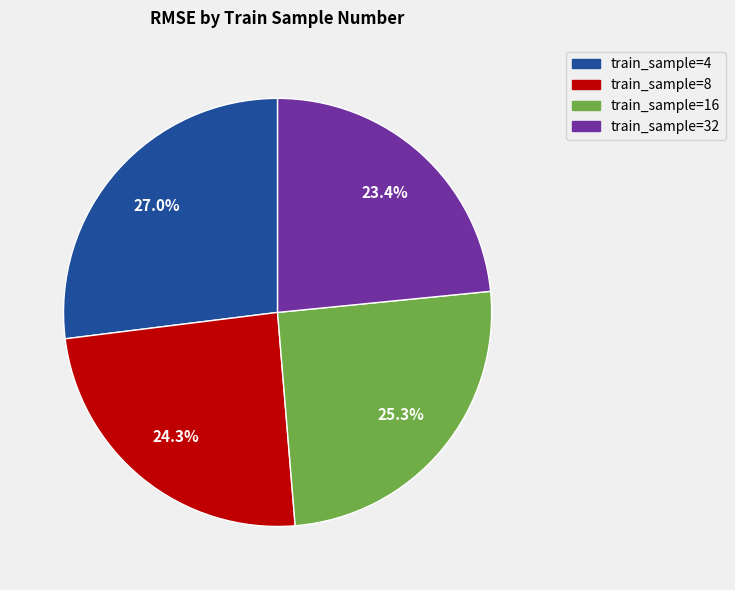

Does any single category account for the majority?

No